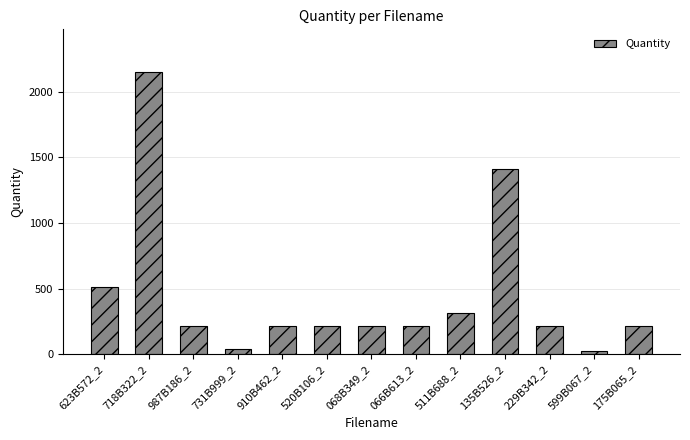

Reading right to left, extract all data points from this chart.

217	28	217	1414	315	217	217	217	217	42	217	2152	515